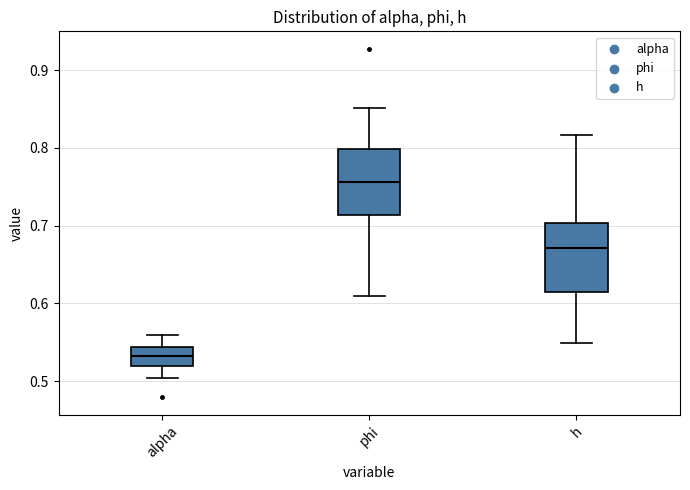

Which box has the lowest median line?

alpha